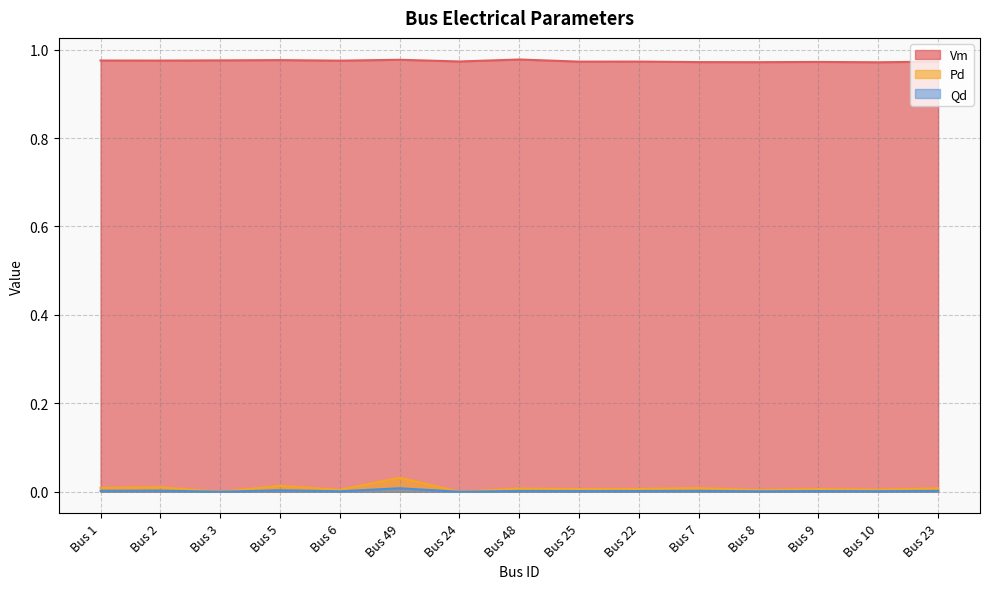

True or false: Vm and Pd intersect in this chart.

False